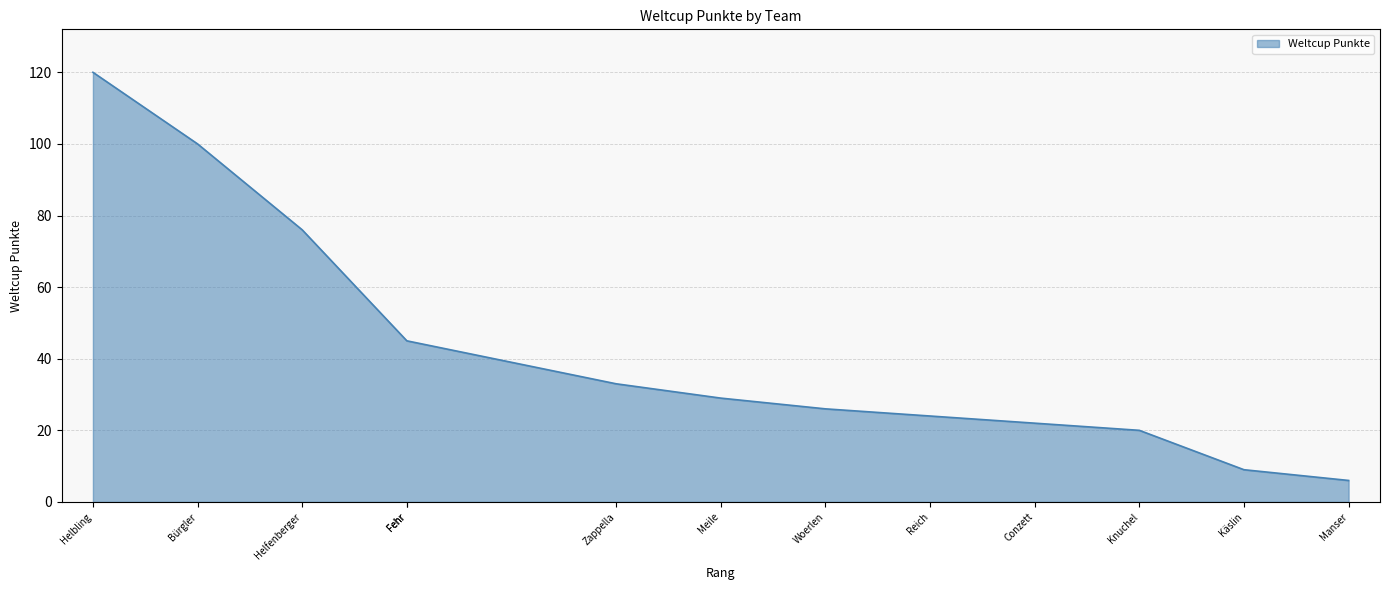

The value at Helfenberger is 30. True or false?

False